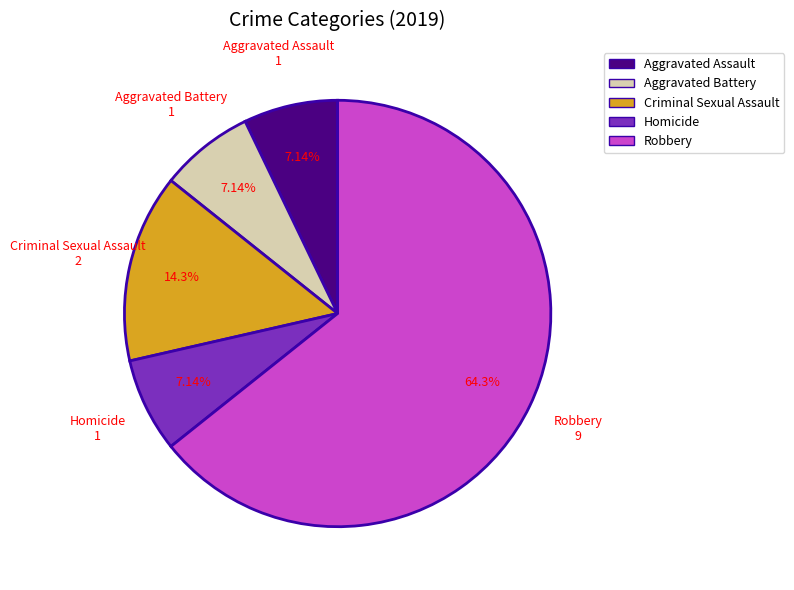

Which category has the biggest portion of the pie?

Robbery